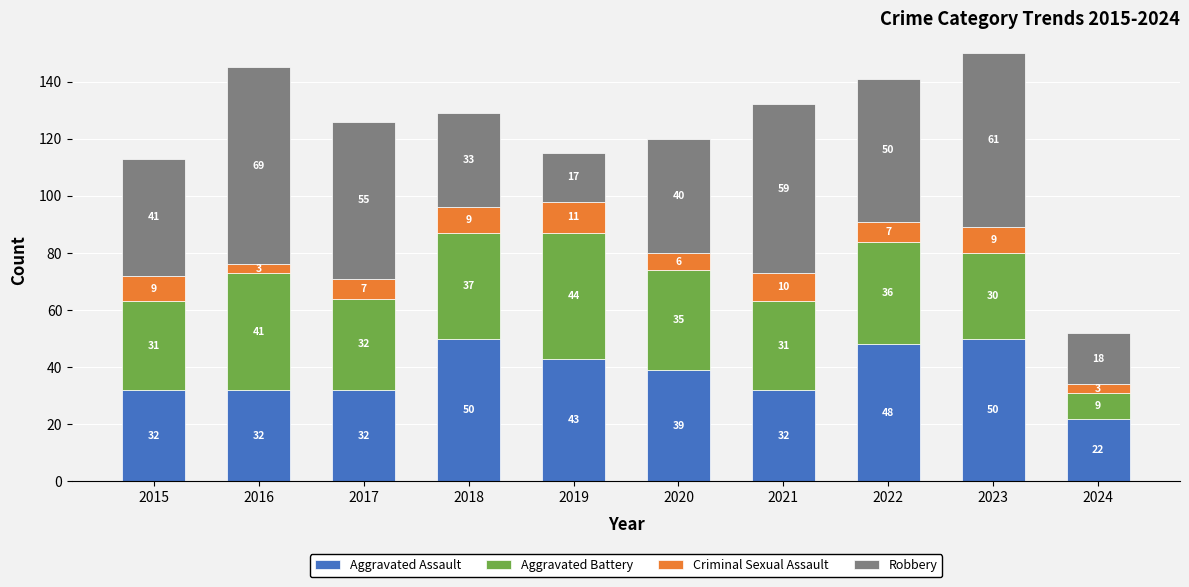

What is the total value across all series at 2022?

141